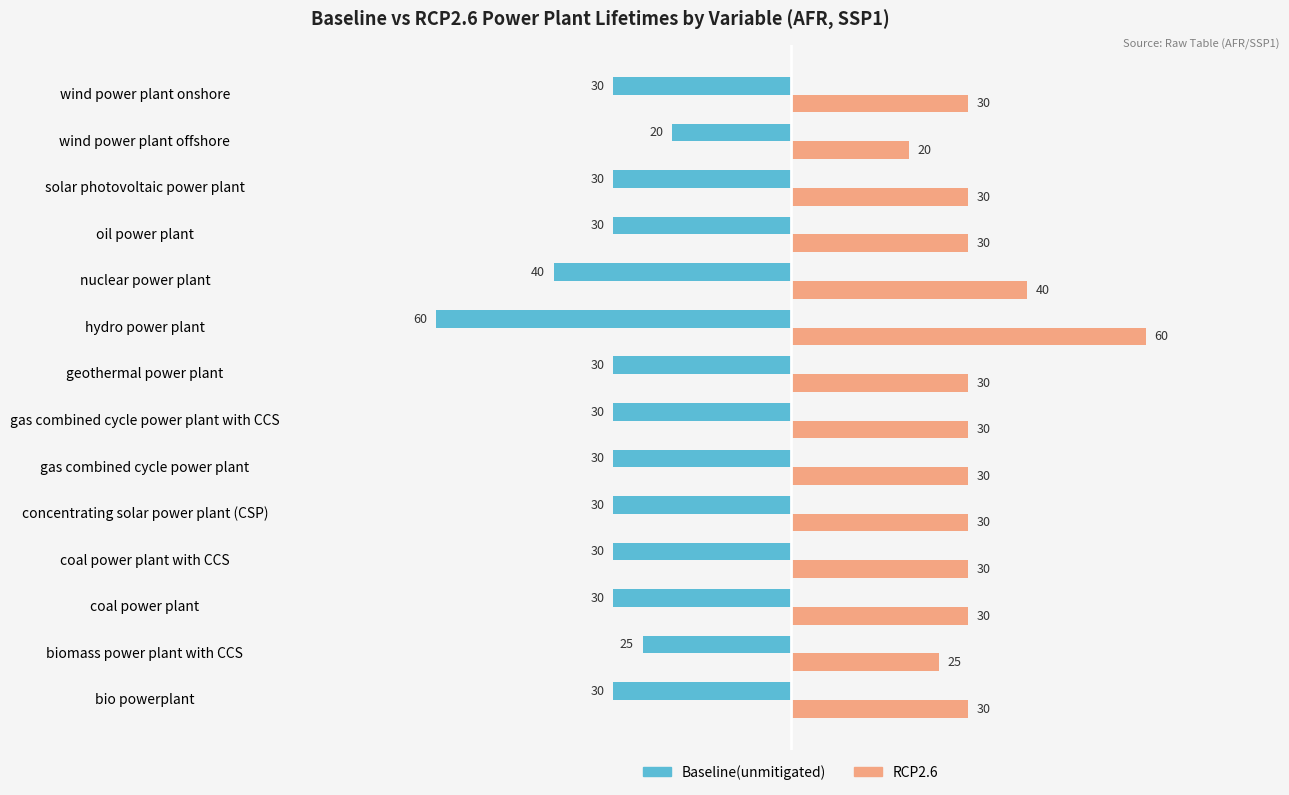

What is the sum of all RCP2.6 values?

445